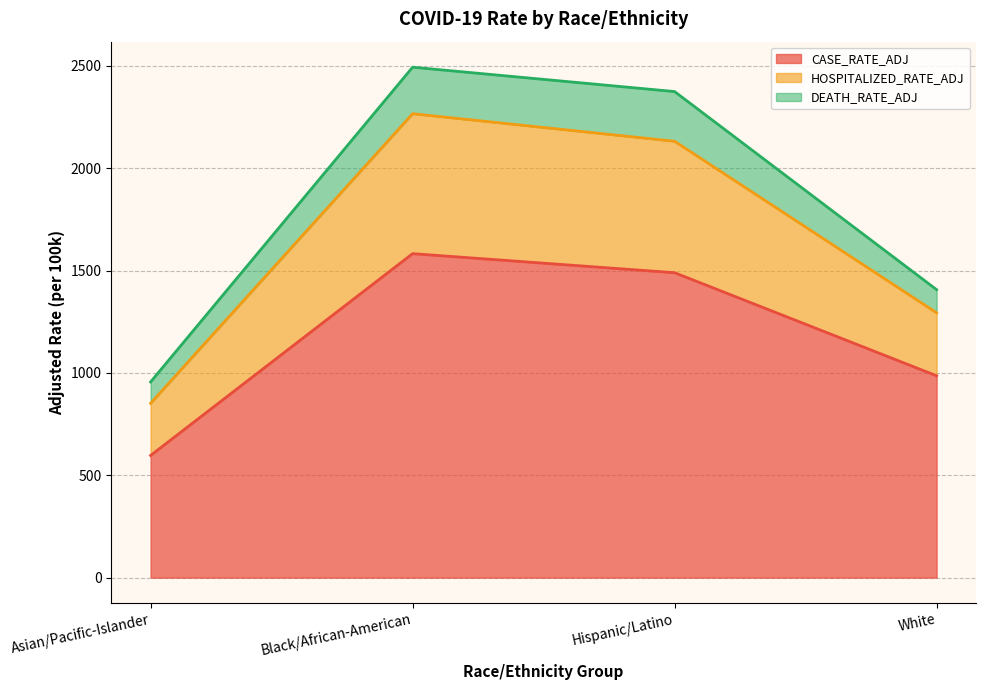

Is it true that CASE_RATE_ADJ equals 596.9 at Asian/Pacific-Islander?

True